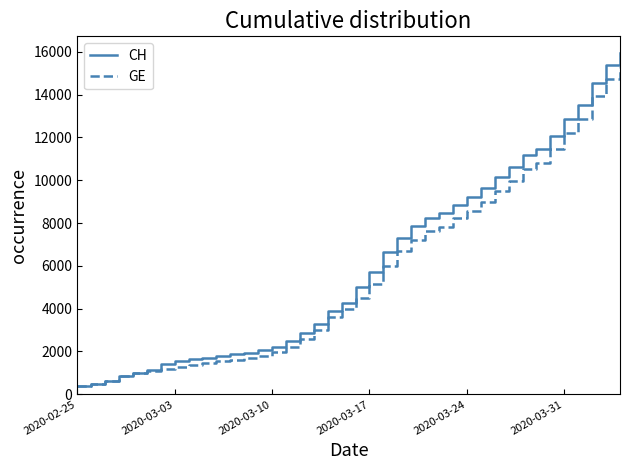

Does the chart have visible grid lines?

No